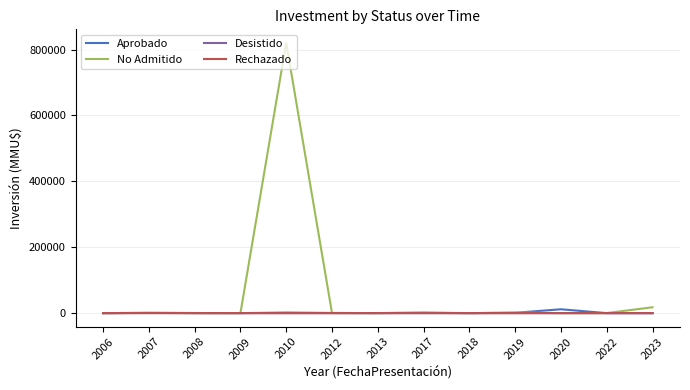

The value of Rechazado at 2023 is 0. True or false?

True